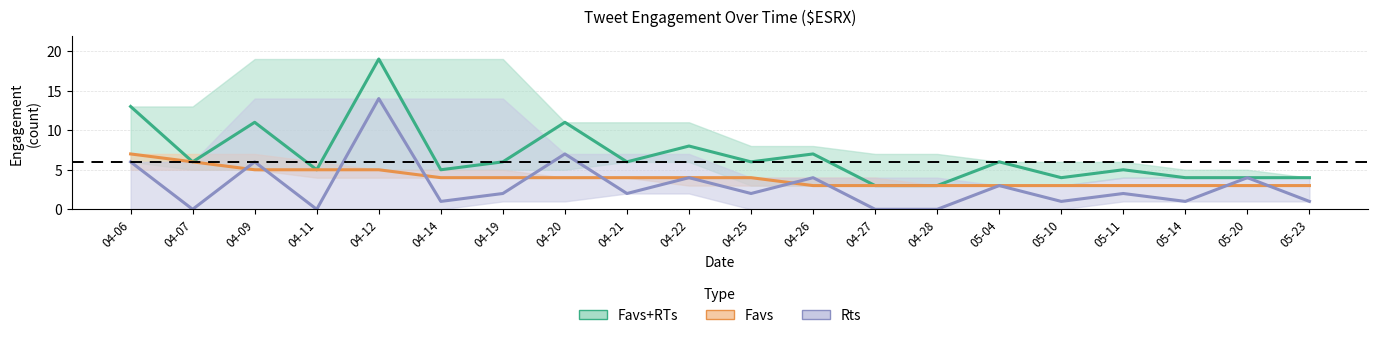

At which category does Favs+RTs reach its first local valley?

04-07